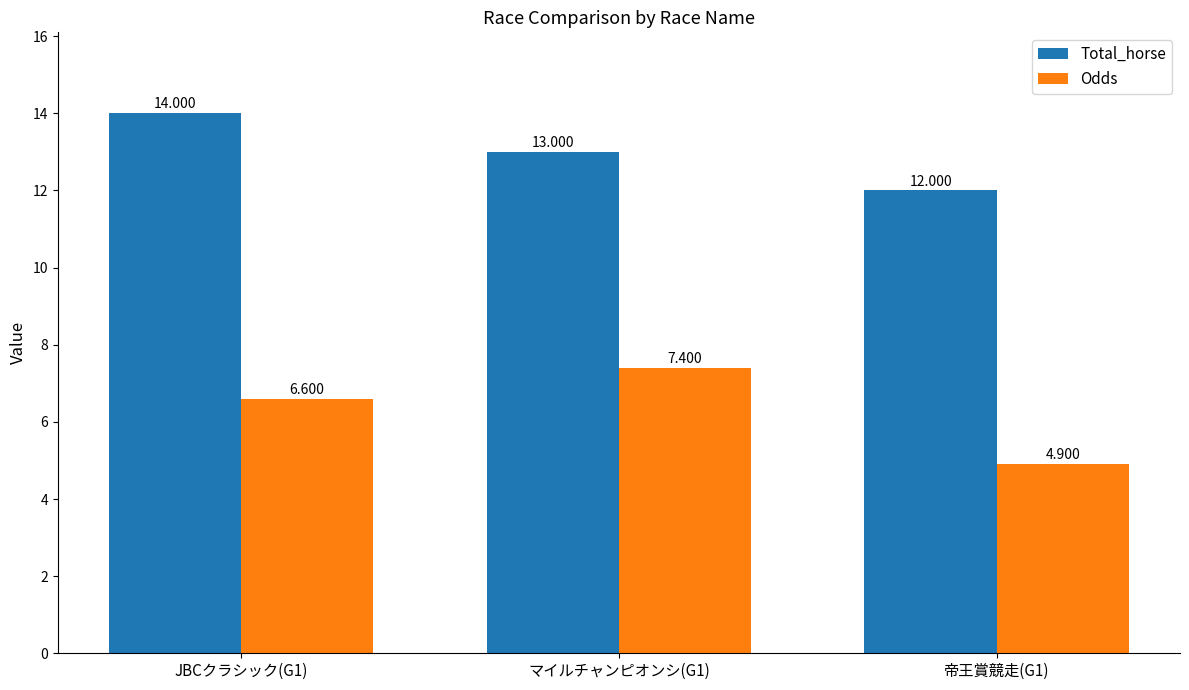

What position from the right is 帝王賞競走(G1)?

1